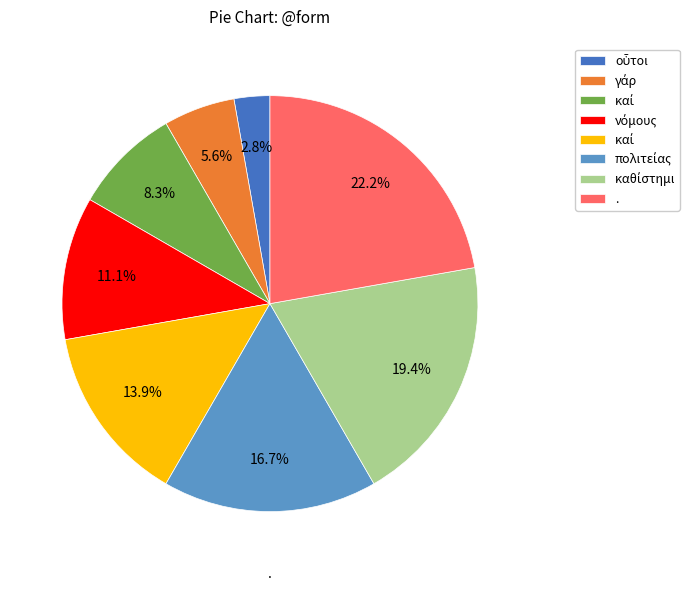

How many segments does this pie chart have?

8